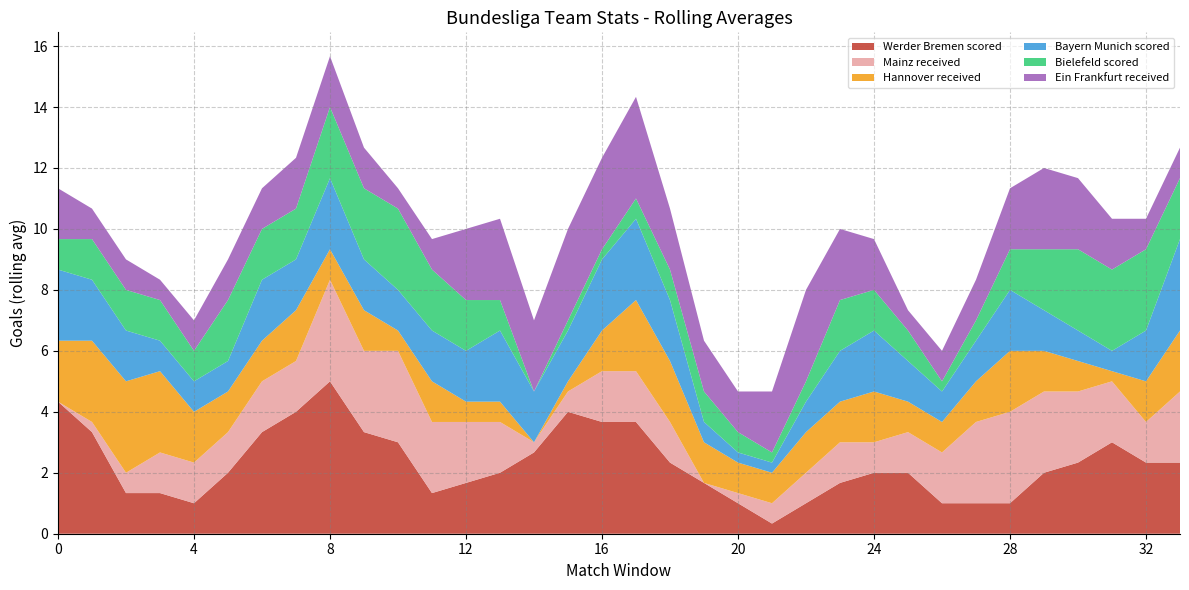

Reading left to right, list all the values displayed in this chart.

Werder Bremen scored: 4.3	3.3	1.3	1.3	1.0	2.0	3.3	4.0	5.0	3.3	3.0	1.3	1.7	2.0	2.7	4.0	3.7	3.7	2.3	1.7	1.0	0.3	1.0	1.7	2.0	2.0	1.0	1.0	1.0	2.0	2.3	3.0	2.3	2.3
Mainz received: 0.0	0.3	0.7	1.3	1.3	1.3	1.7	1.7	3.3	2.7	3.0	2.3	2.0	1.7	0.3	0.7	1.7	1.7	1.3	0.0	0.3	0.7	1.0	1.3	1.0	1.3	1.7	2.7	3.0	2.7	2.3	2.0	1.3	2.3
Hannover received: 2.0	2.7	3.0	2.7	1.7	1.3	1.3	1.7	1.0	1.3	0.7	1.3	0.7	0.7	0.0	0.3	1.3	2.3	2.0	1.3	1.0	1.0	1.3	1.3	1.7	1.0	1.0	1.3	2.0	1.3	1.0	0.3	1.3	2.0
Bayern Munich scored: 2.3	2.0	1.7	1.0	1.0	1.0	2.0	1.7	2.3	1.7	1.3	1.7	1.7	2.3	1.7	1.7	2.3	2.7	2.0	0.7	0.3	0.3	1.0	1.7	2.0	1.3	1.0	1.3	2.0	1.3	1.0	0.7	1.7	3.0
Bielefeld scored: 1.0	1.3	1.3	1.3	1.0	2.0	1.7	1.7	2.3	2.3	2.7	2.0	1.7	1.0	0.0	0.3	0.3	0.7	1.0	1.0	0.7	0.3	0.7	1.7	1.3	1.0	0.3	0.7	1.3	2.0	2.7	2.7	2.7	2.0
Ein Frankfurt received: 1.7	1.0	1.0	0.7	1.0	1.3	1.3	1.7	1.7	1.3	0.7	1.0	2.3	2.7	2.3	3.0	3.0	3.3	2.0	1.7	1.3	2.0	3.0	2.3	1.7	0.7	1.0	1.3	2.0	2.7	2.3	1.7	1.0	1.0